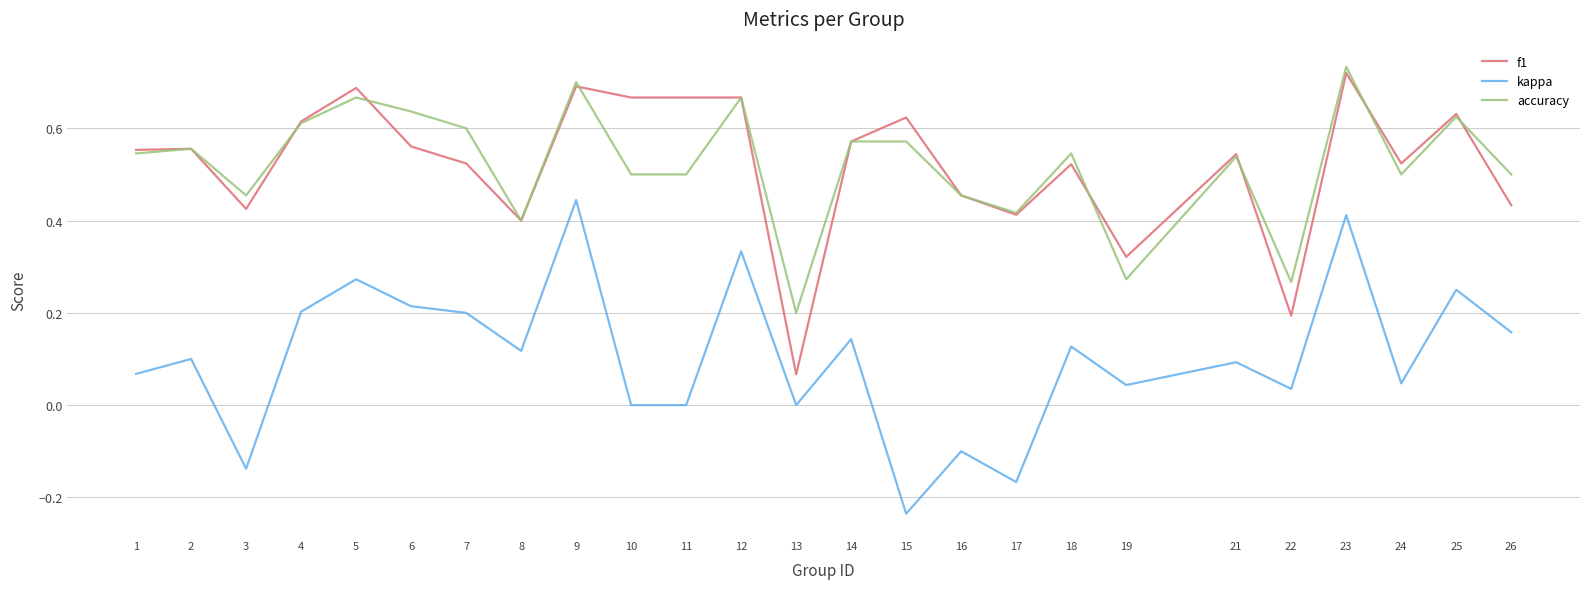

How many lines are shown in the chart?

3